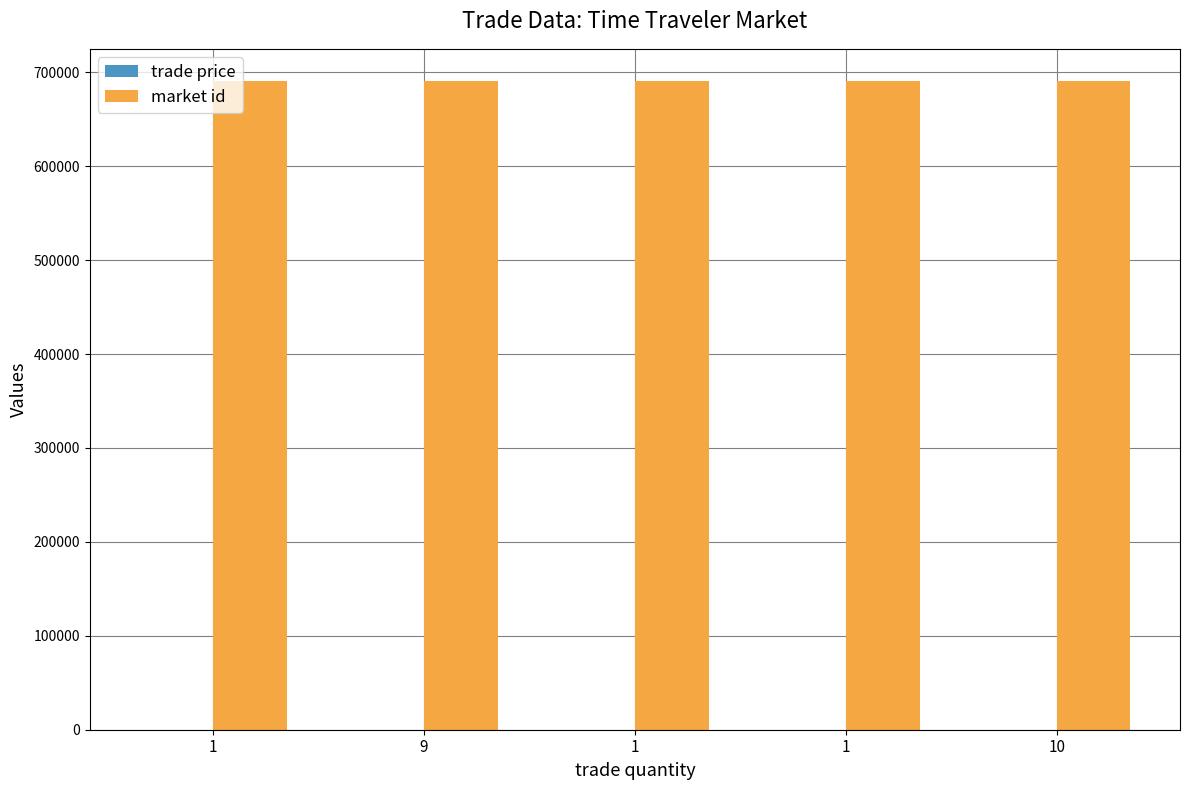

What is the sum of the market id values at 9 and 1?

1380798.0